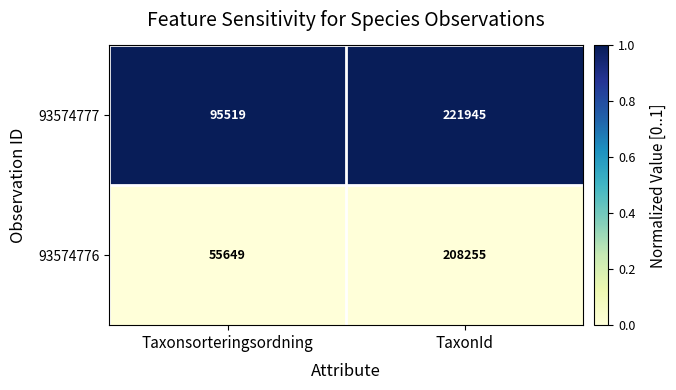

At which category is the sum across all series the highest?

TaxonId